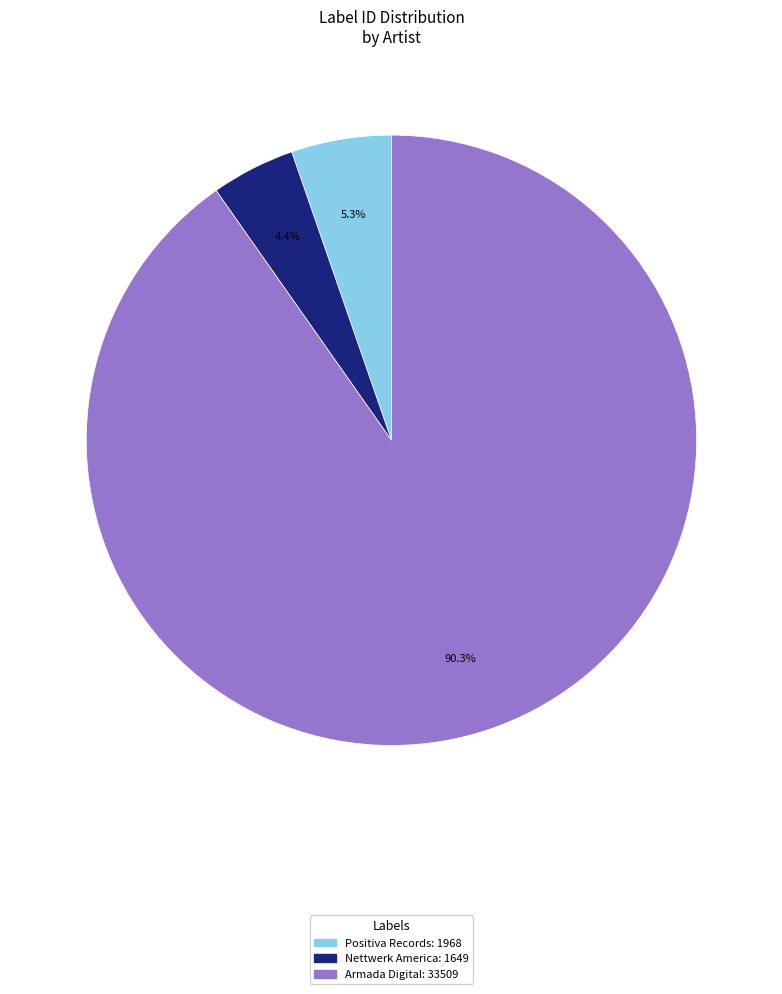

What is the largest slice in the pie chart?

Armada Digital